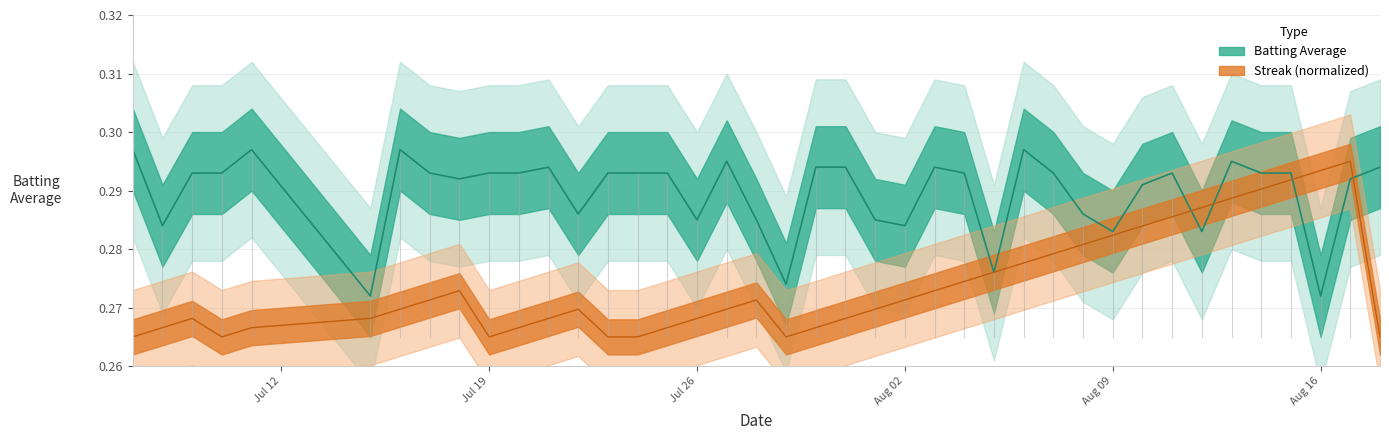

How many intersections are there between Streak and Batting Average1?

6